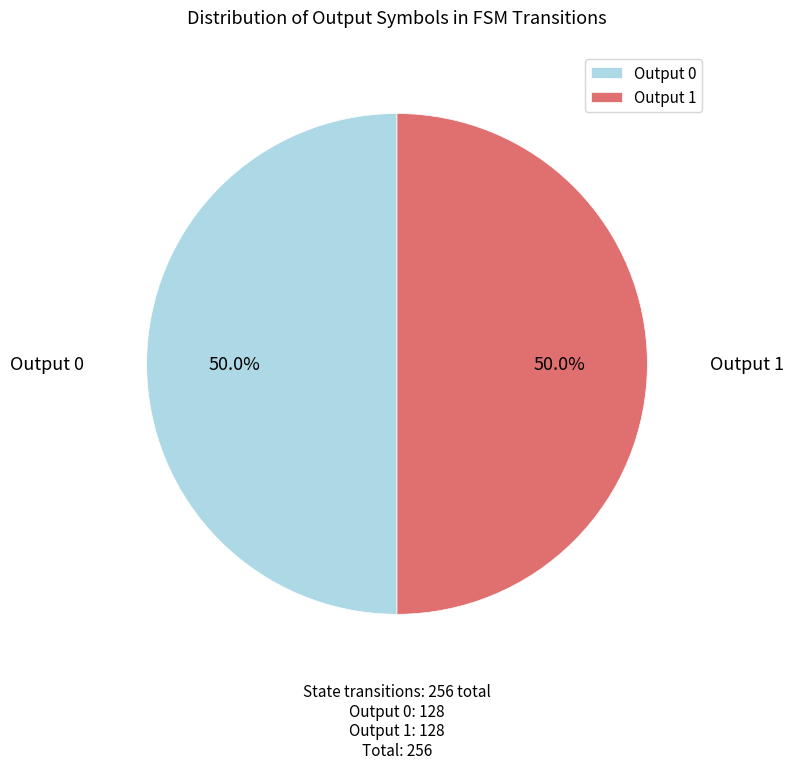

What percentage do Output 0 and Output 1 together represent?

100.0%